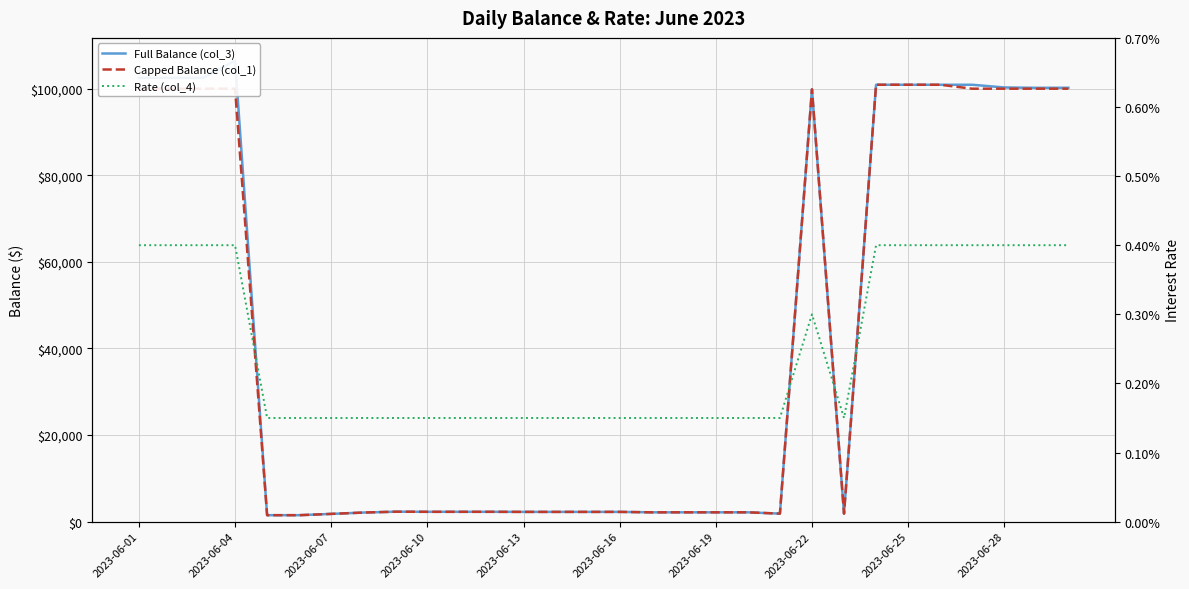

How many Rate (col_4) values are between 0 and 1?

30